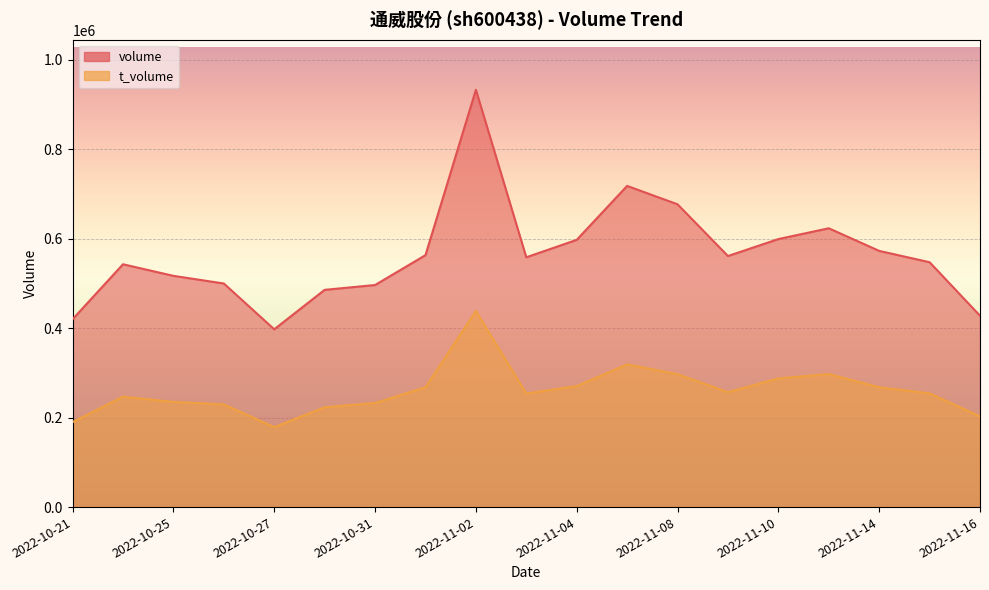

What is the sum of the volume values at 2022-10-26 and 2022-11-07?

1218435